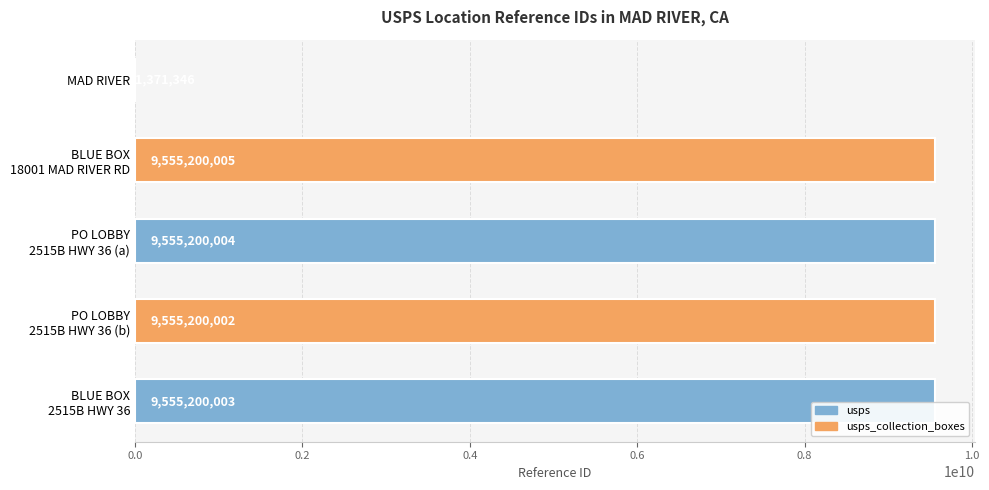

What is the maximum value shown in the chart?

9555200005